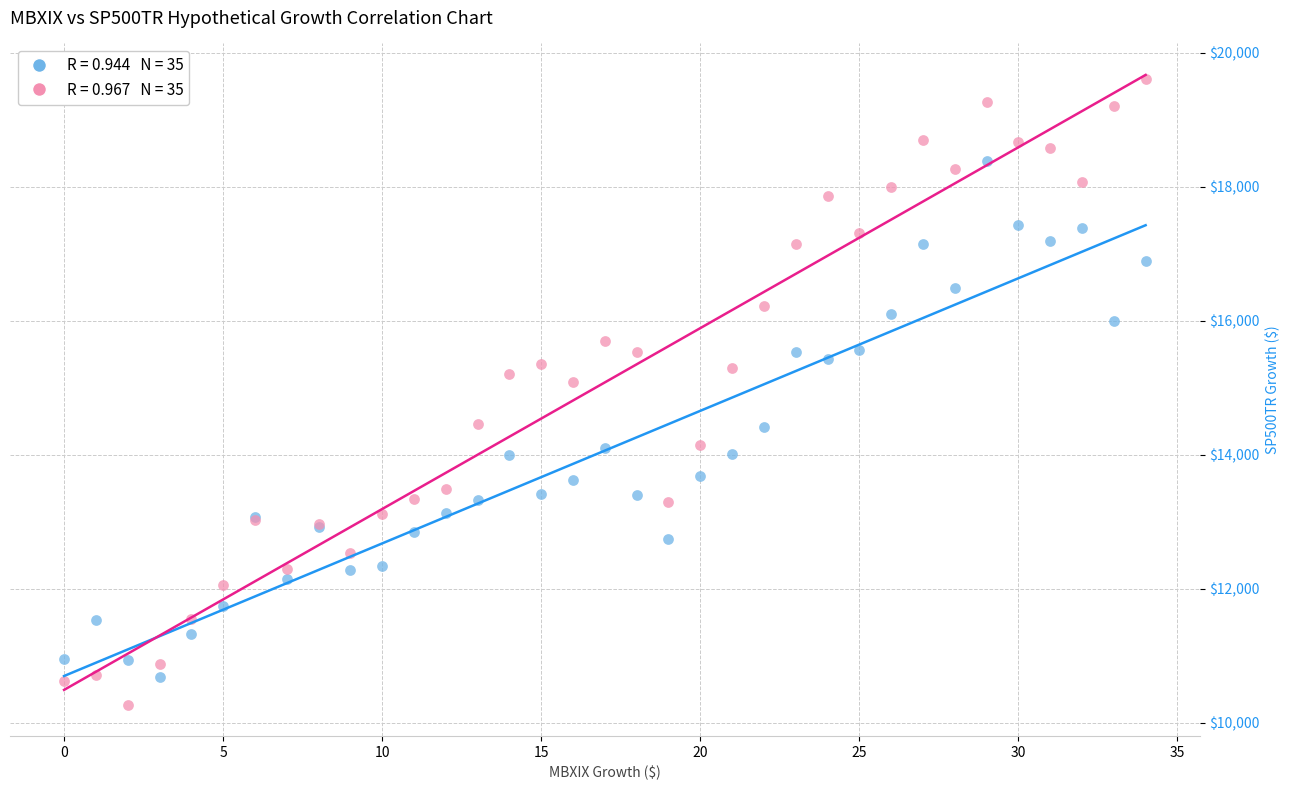

Across all series, what Y value is closest to 14934?

15085.6